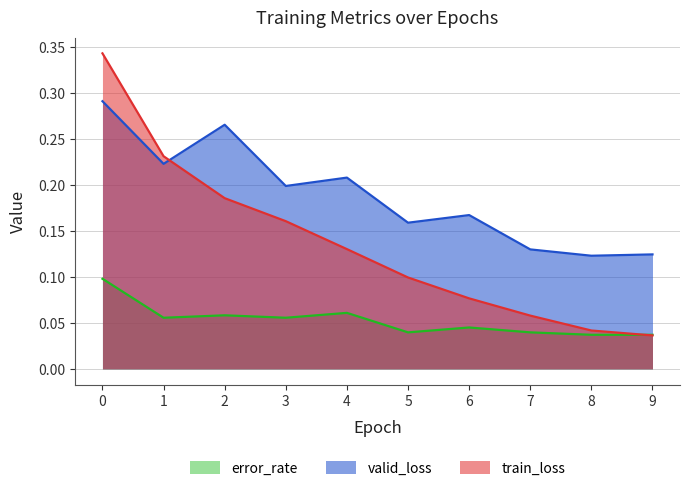

Reading left to right, what are all the values shown in this chart?

train_loss: 0=0.3	1=0.2	2=0.2	3=0.2	4=0.1	5=0.1	6=0.1	7=0.1	8=0.0	9=0.0
valid_loss: 0=0.3	1=0.2	2=0.3	3=0.2	4=0.2	5=0.2	6=0.2	7=0.1	8=0.1	9=0.1
error_rate: 0=0.1	1=0.1	2=0.1	3=0.1	4=0.1	5=0.0	6=0.0	7=0.0	8=0.0	9=0.0